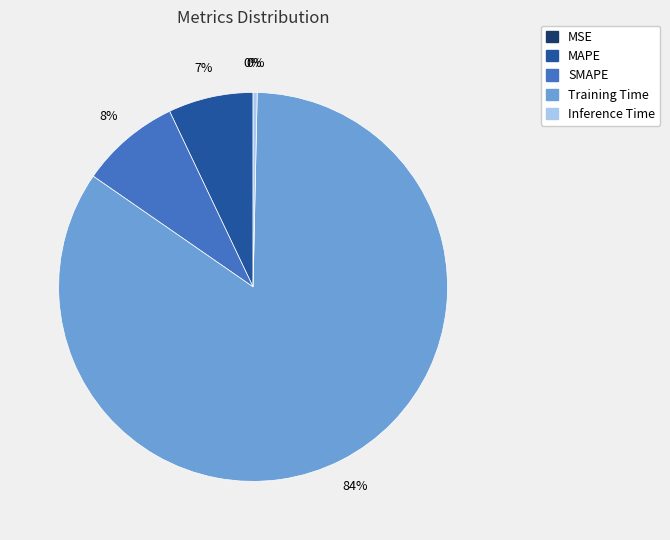

The MAPE slice represents 7% of the pie. True or false?

True